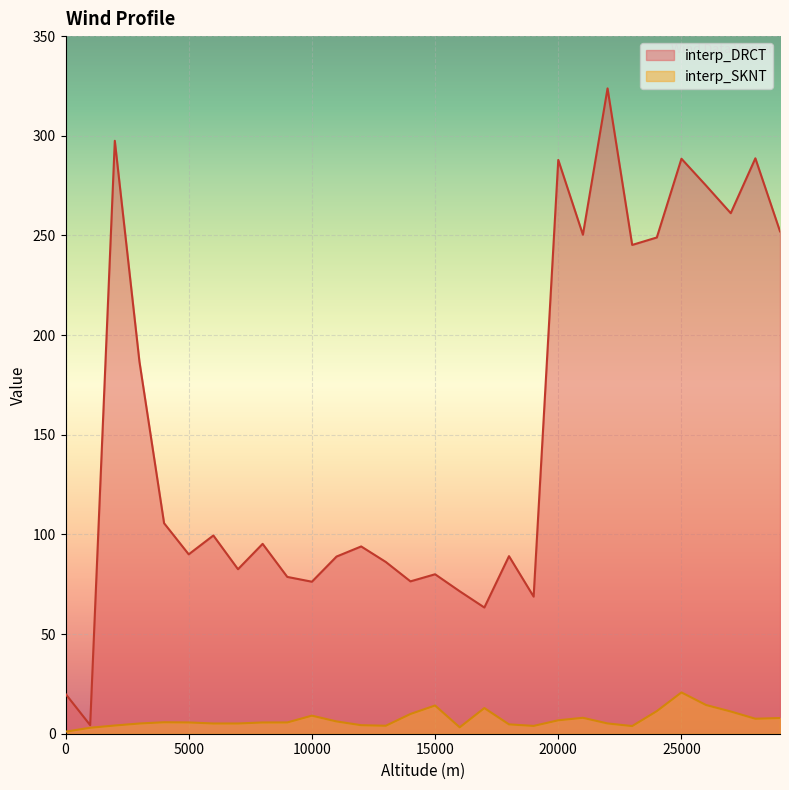

In interp_DRCT, how many points are higher than both neighbors (excluding endpoints)?

10